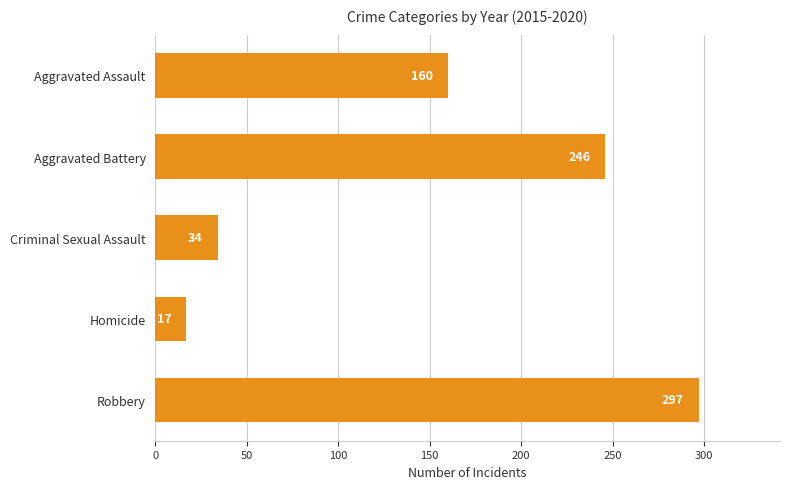

Between Homicide and Aggravated Battery, which is larger?

Aggravated Battery